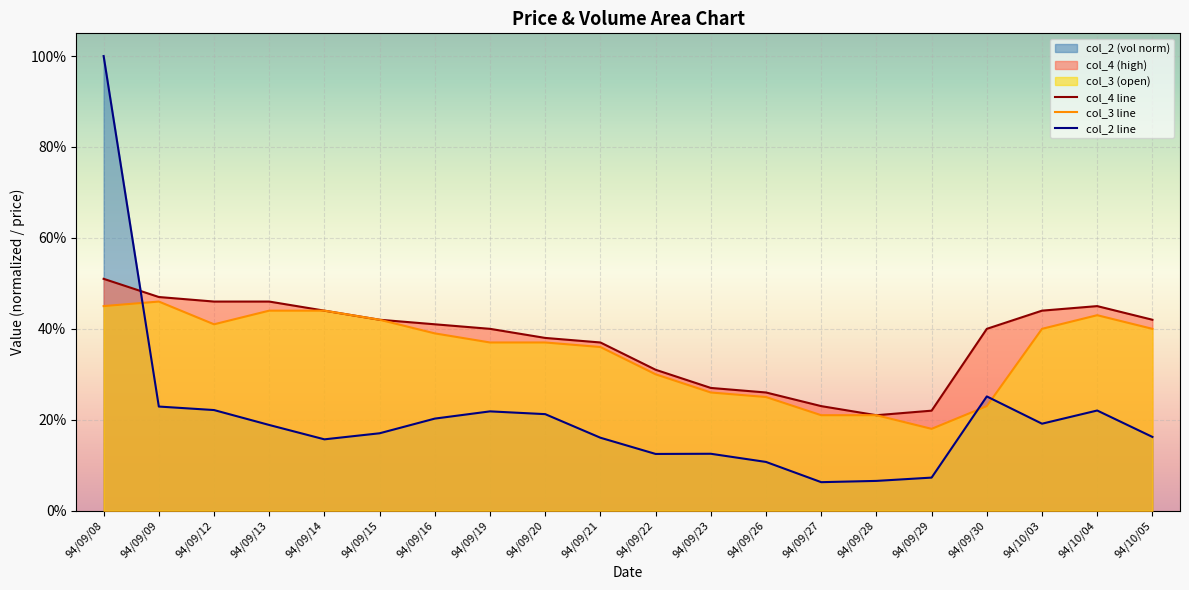

What is the approximate value of col_2 line at 94/10/05?

0.2